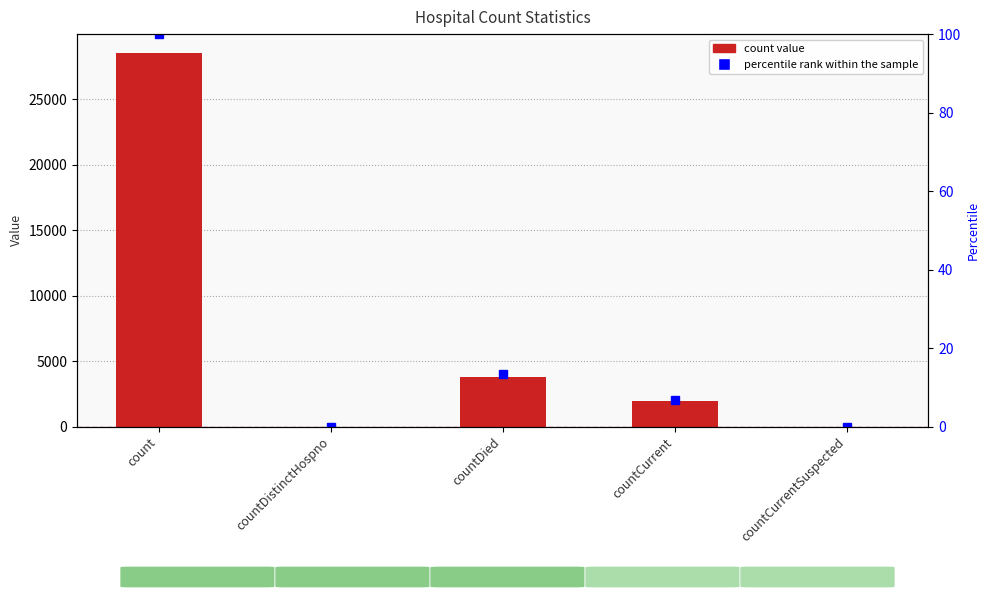

Where does the count series first go above 1915?

count